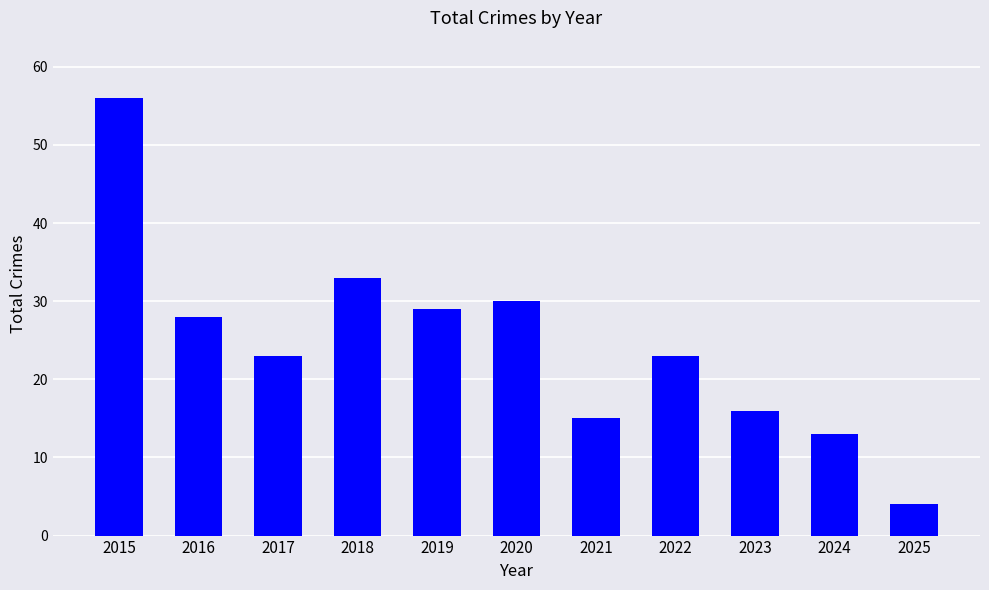

What is the minimum value shown in the chart?

4